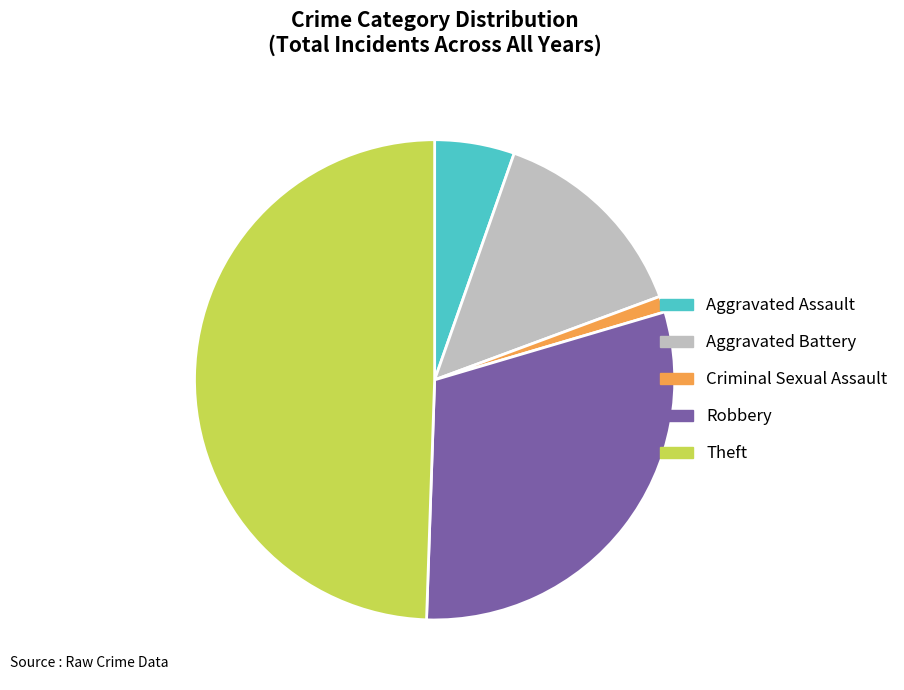

What is the largest slice in the pie chart?

Theft